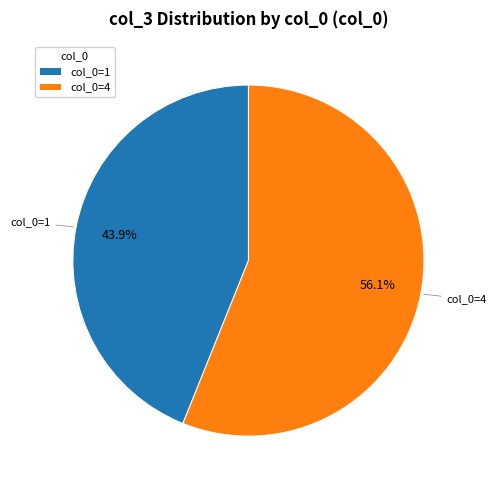

Is there a majority slice in this chart?

Yes